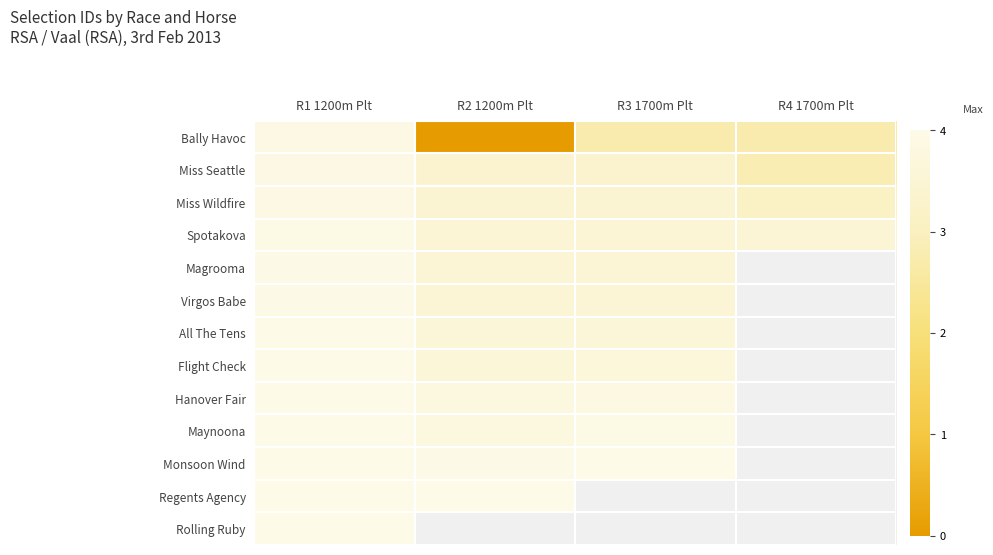

How many distinct data groups are displayed?

13